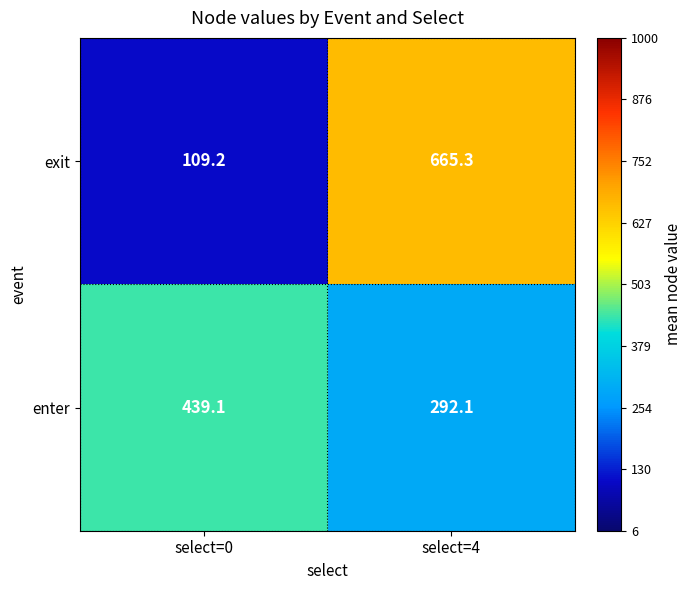

Which series has the largest range (max minus min)?

exit